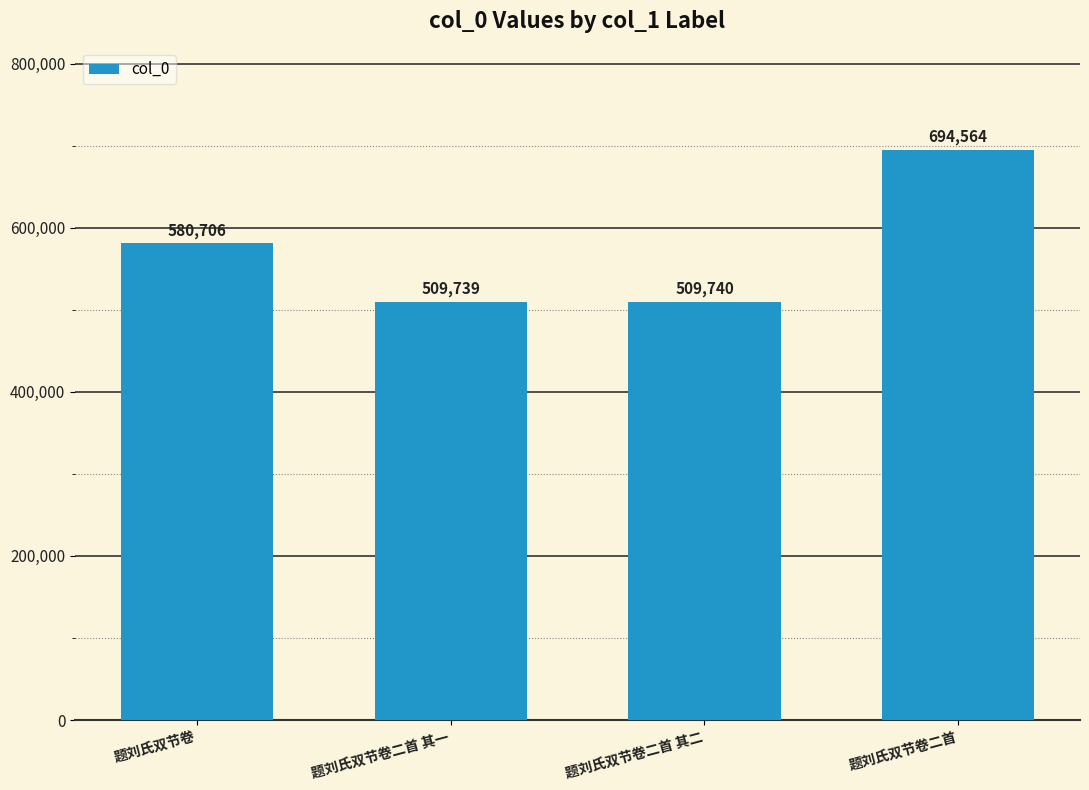

What is the change in value from 题刘氏双节卷 to 题刘氏双节卷二首?

+113858